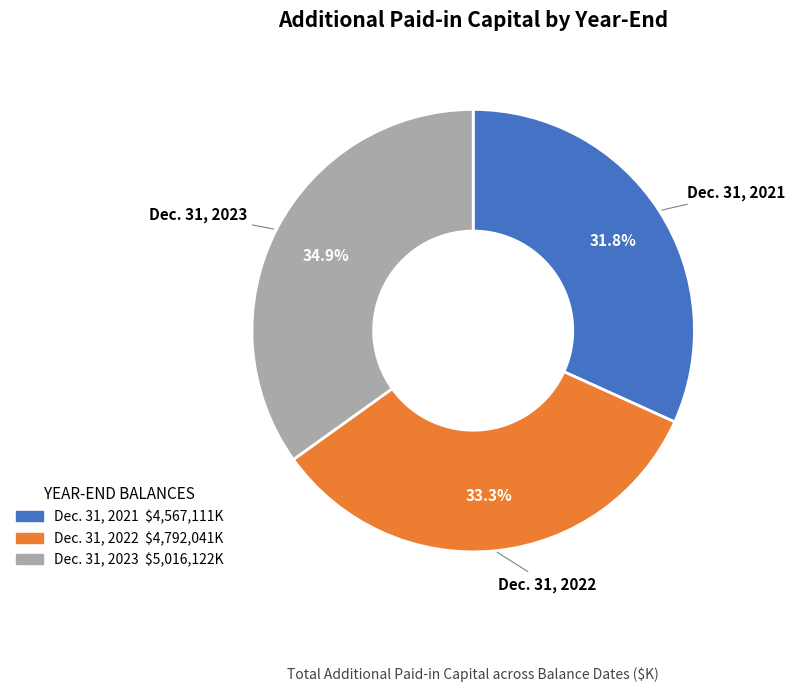

What percentage do Dec. 31, 2021 and Dec. 31, 2022 together represent?

65.1%